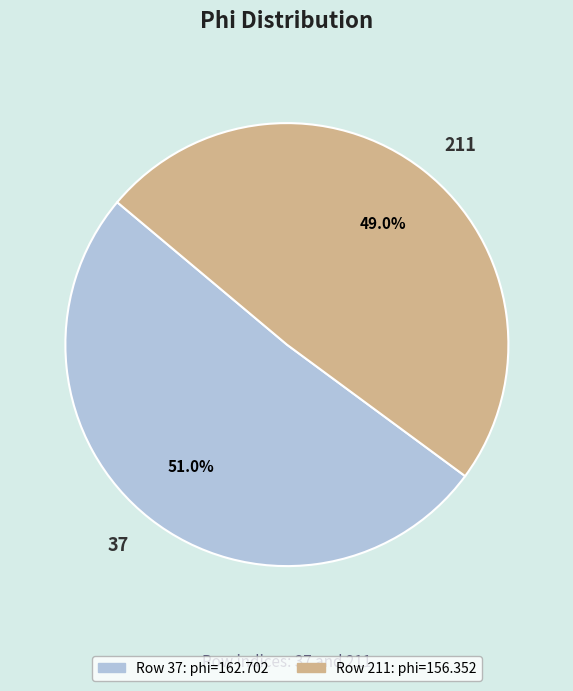

To the nearest percent, what is the average slice percentage?

50%